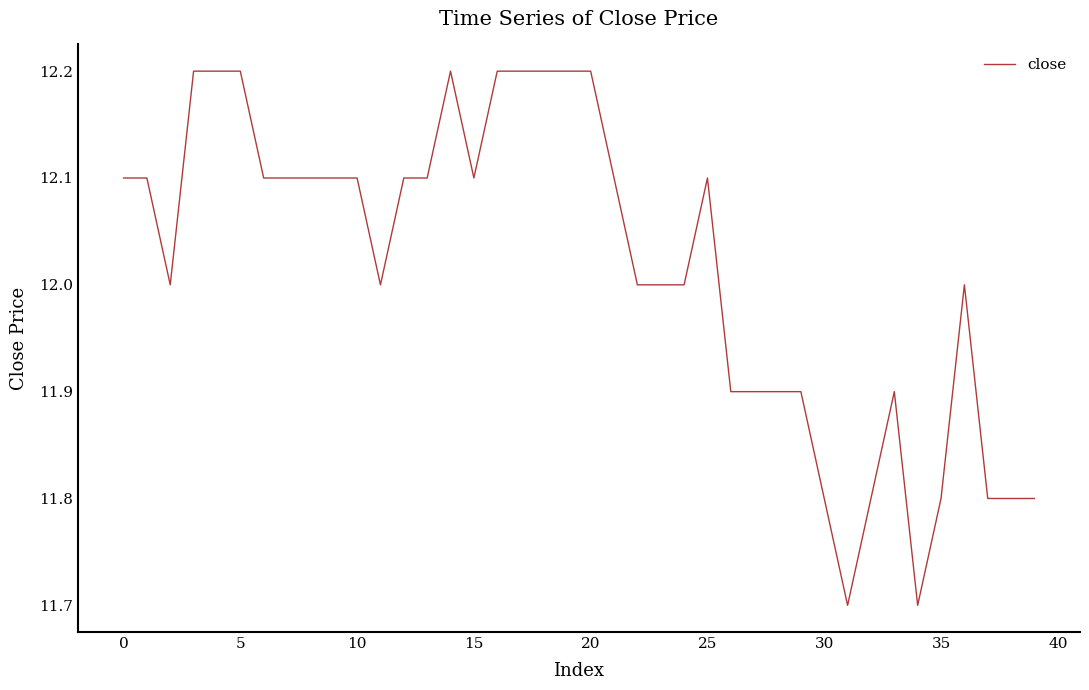

What is the minimum value shown in the chart?

11.7